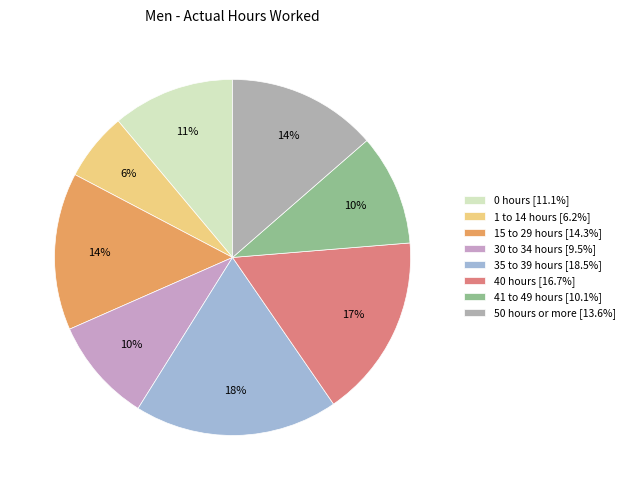

Is it true that 35 to 39 hours is 18% of the pie?

True